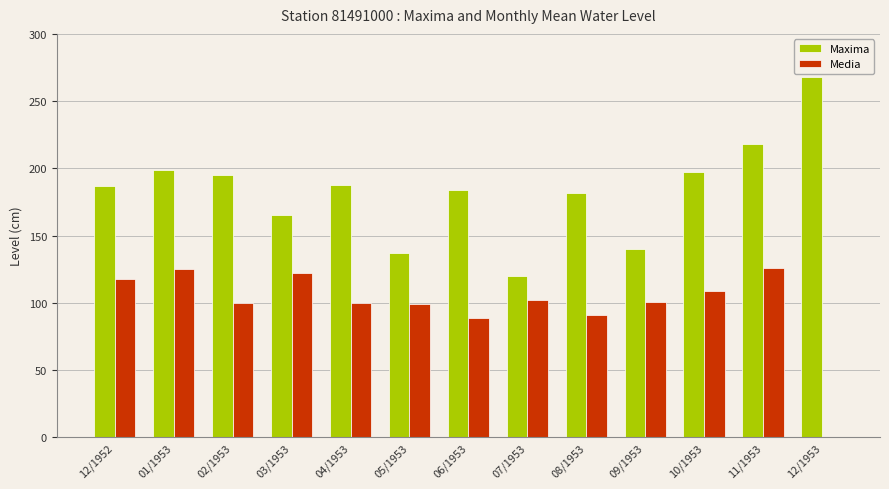

The Media series shows 201 at 03/1953. True or false?

False